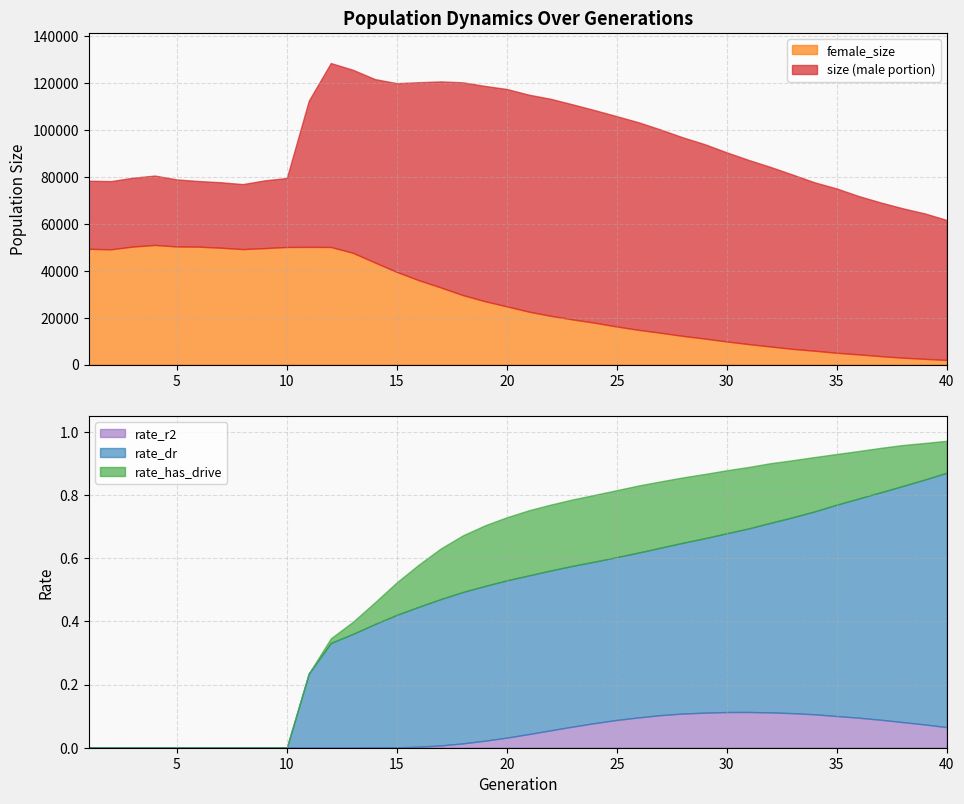

What is the maximum value shown in the chart?

128438.0